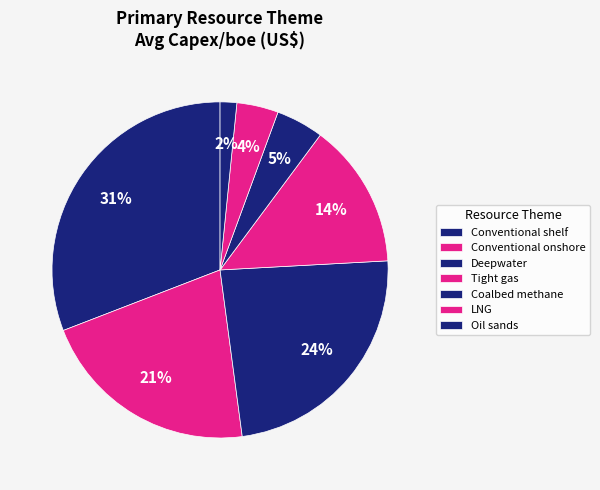

Is Coalbed methane the majority of the pie?

No